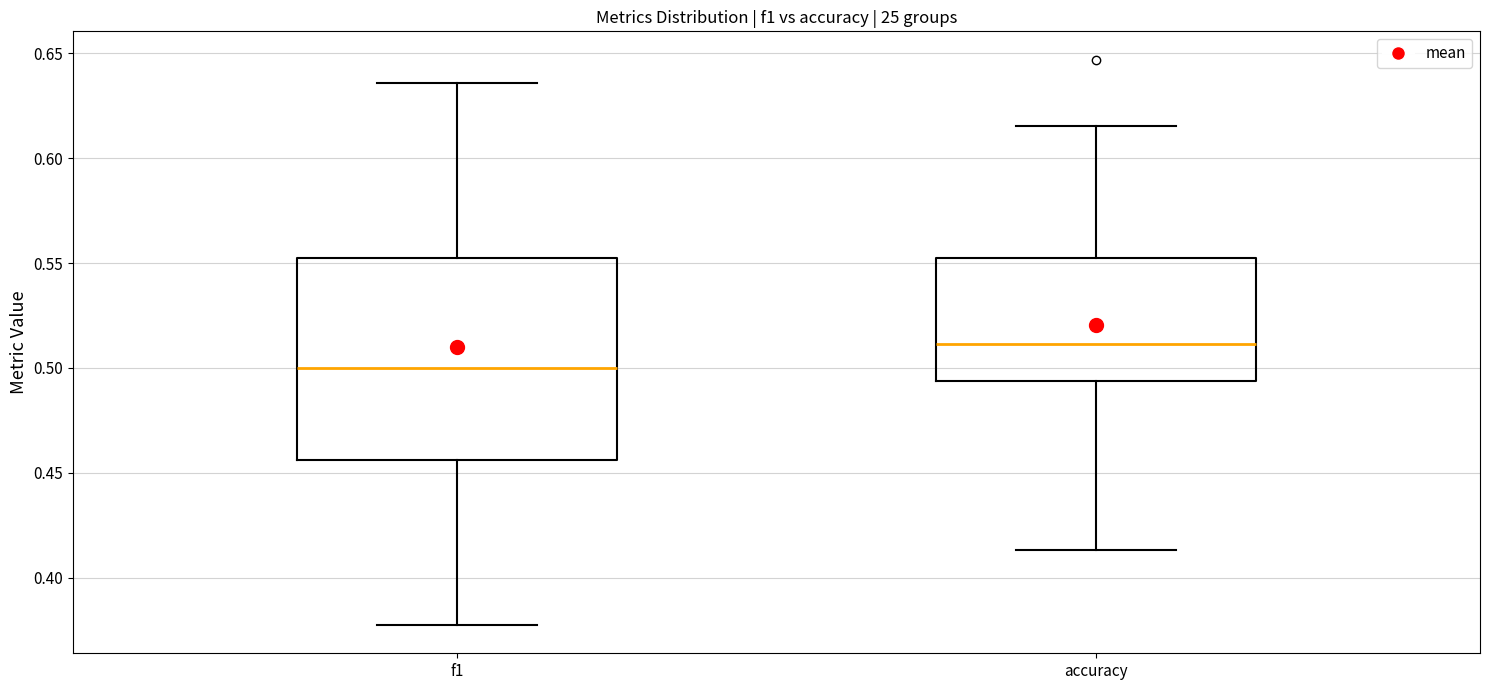

Reading left to right, transcribe this box plot: for each box, give where its median line is, the range the box spans, and where its two whiskers end, as read against the y-axis. The values are not printed on the chart, so give them approximately, as read against the axis.

f1: median 0.500, box 0.455 to 0.550, whiskers 0.375 to 0.635
accuracy: median 0.510, box 0.495 to 0.555, whiskers 0.415 to 0.615